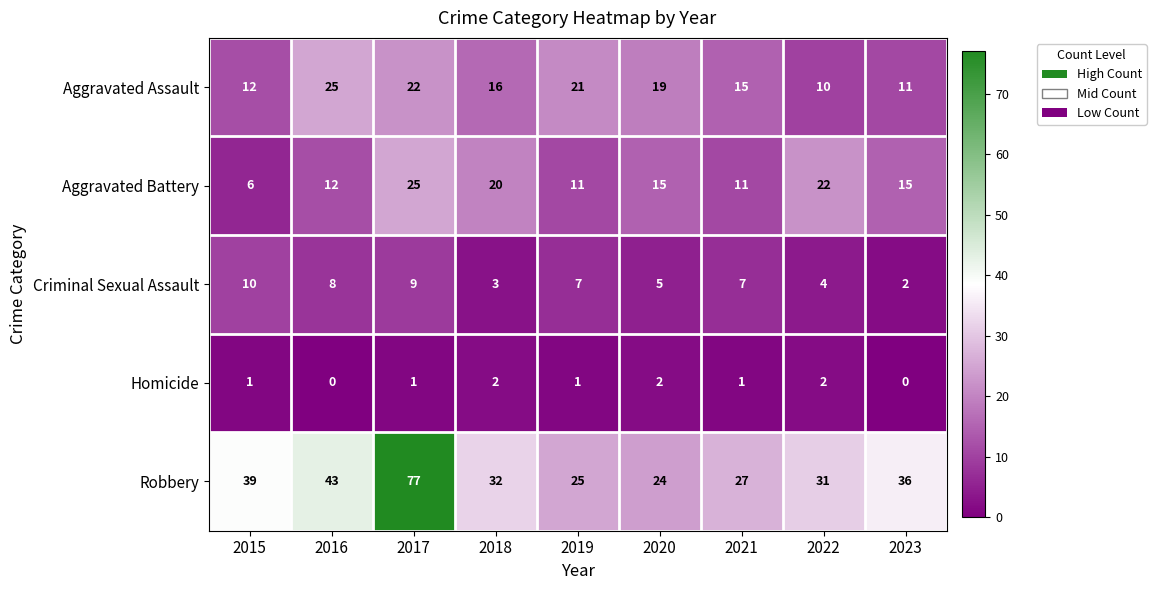

At 2023, list the series in order from smallest to largest.

Homicide, Criminal Sexual Assault, Aggravated Assault, Aggravated Battery, Robbery